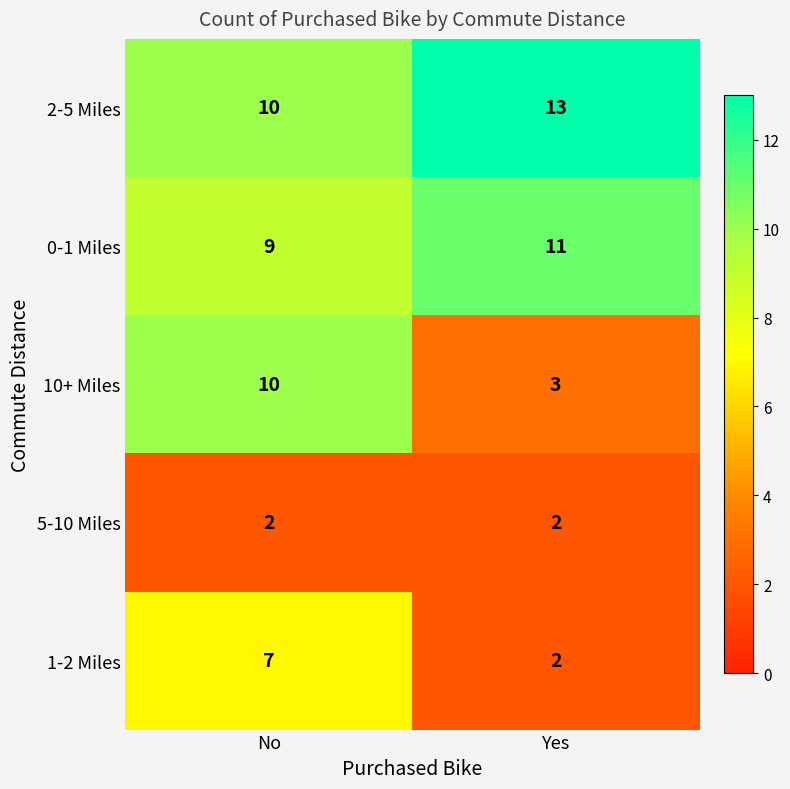

Rank the series by their average value, from highest to lowest.

2-5 Miles, 0-1 Miles, 10+ Miles, 1-2 Miles, 5-10 Miles